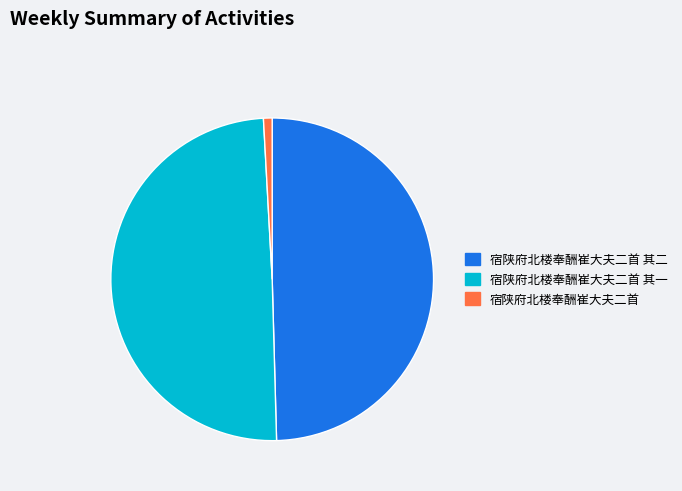

Approximately how many times larger is the value at 宿陕府北楼奉酬崔大夫二首 其一 compared to 宿陕府北楼奉酬崔大夫二首?

57.2